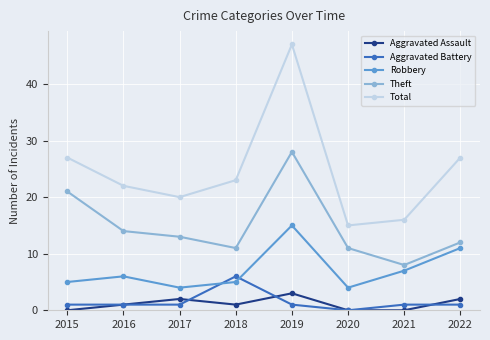

True or false: Total and Aggravated Battery cross at least once.

False